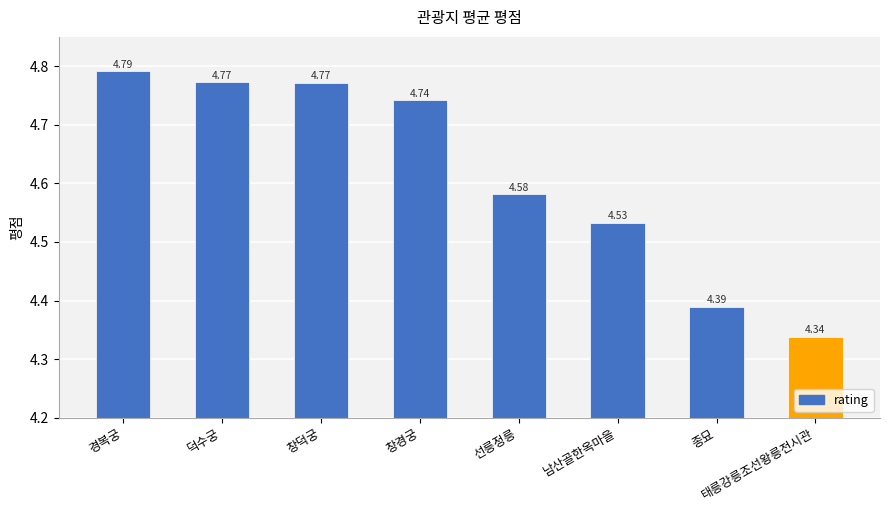

Which has a higher value, 경복궁 or 덕수궁?

경복궁